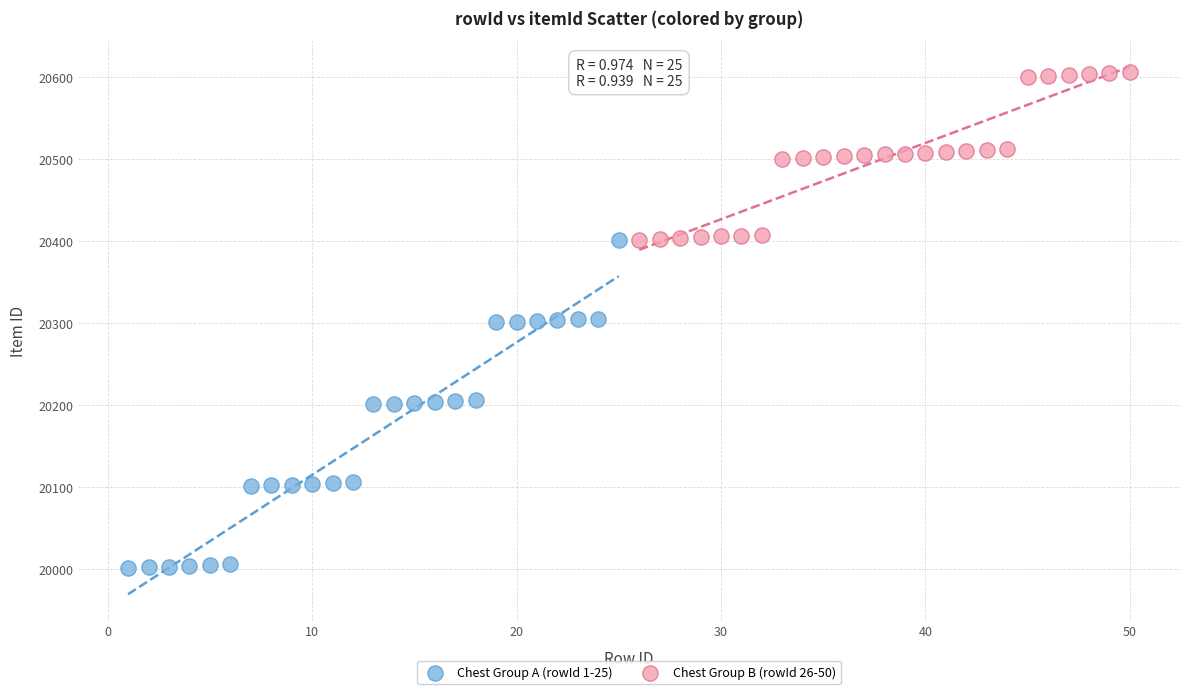

Which series has the widest spread of Y values?

Chest Group A (rowId 1-25)